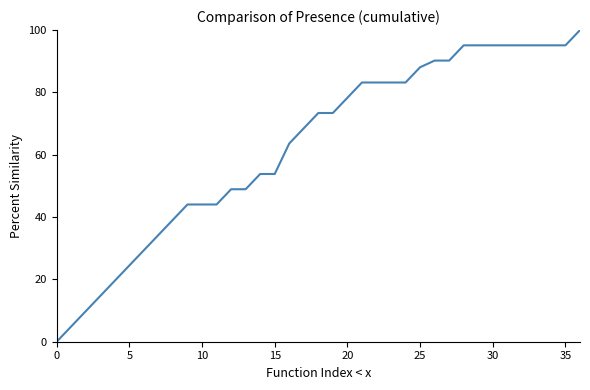

Reading left to right, what are all the values shown in this chart?

0.0	4.9	9.8	14.7	19.6	24.5	29.4	34.3	39.1	44.0	44.0	44.0	48.9	48.9	53.8	53.8	63.6	68.5	73.4	73.4	78.3	83.2	83.2	83.2	83.2	88.1	90.2	90.2	95.1	95.1	95.1	95.1	95.1	95.1	95.1	95.1	100.0